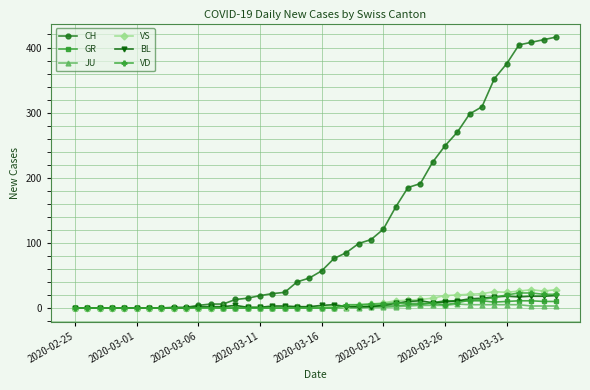

Does the chart display data point markers on the line(s)?

Yes